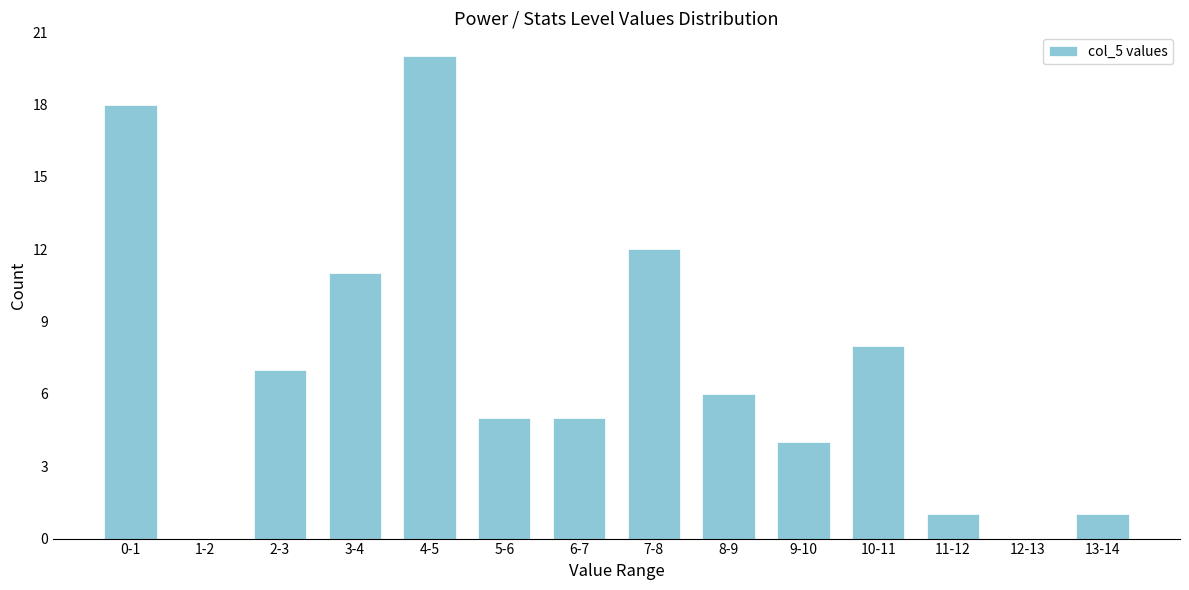

Reading left to right, extract all data points from this chart.

0-1=18	1-2=0	2-3=7	3-4=11	4-5=20	5-6=5	6-7=5	7-8=12	8-9=6	9-10=4	10-11=8	11-12=1	12-13=0	13-14=1